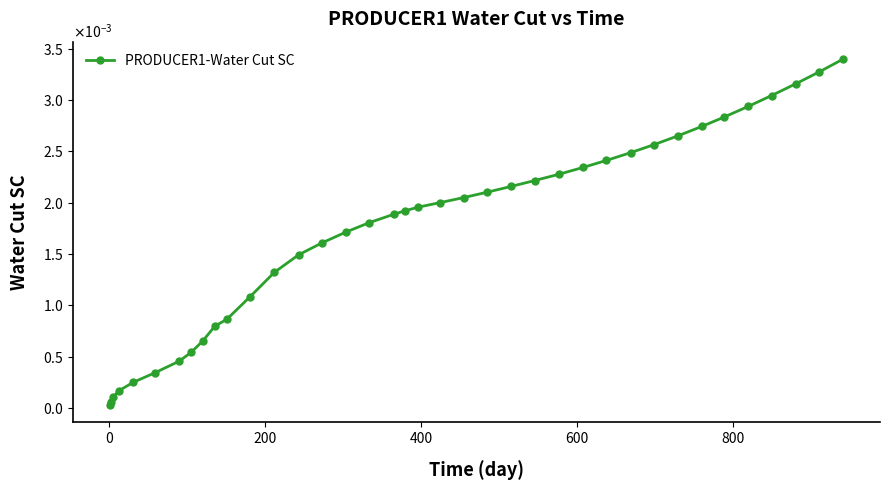

Does the chart have visible grid lines?

No